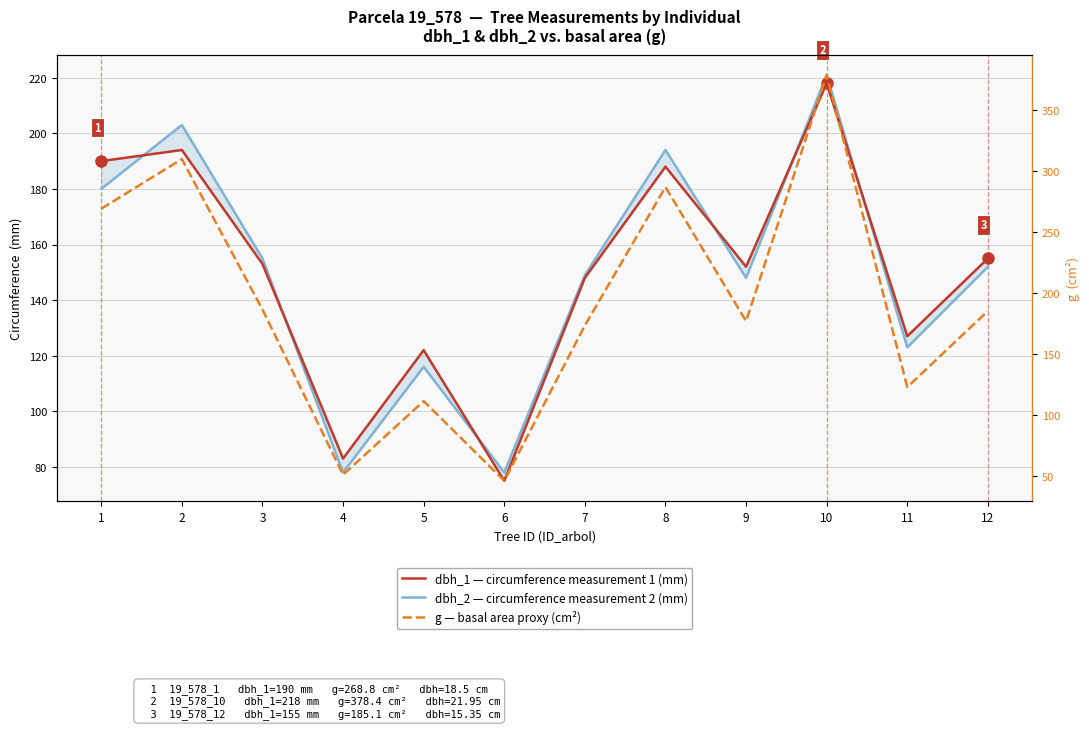

How many interior local valleys does the dbh_1 (circumference measurement 1) series have?

4